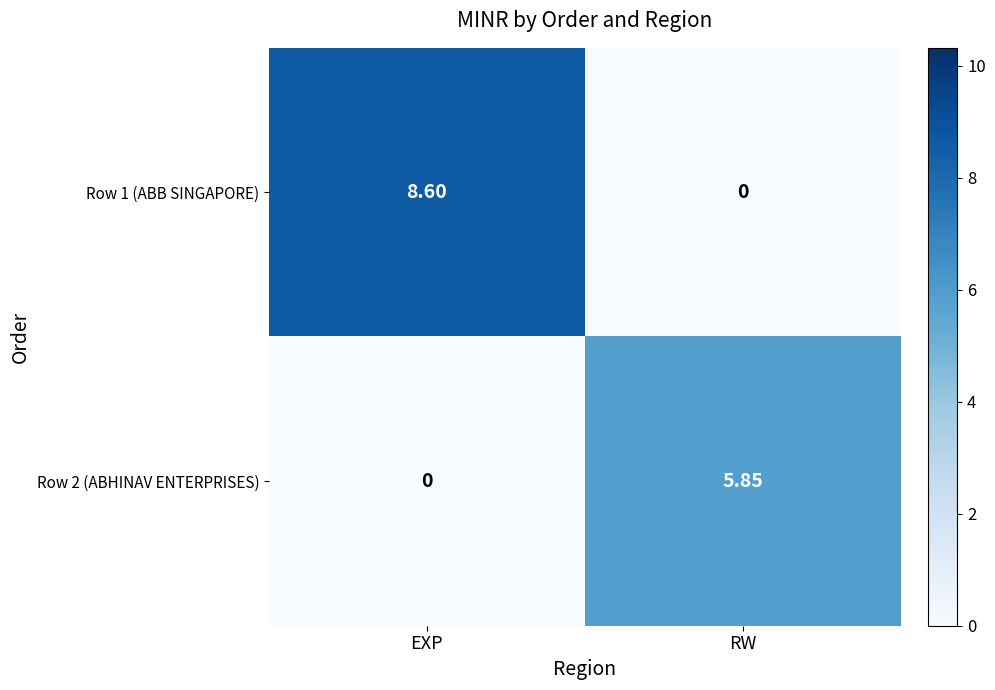

Rank the categories by Row 2 (ABHINAV ENTERPRISES) value from lowest to highest.

EXP, RW